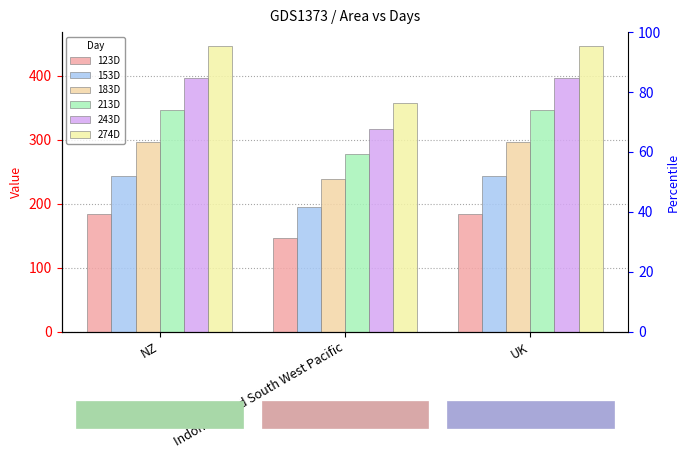

The value of 243D at NZ is 260.1. True or false?

False